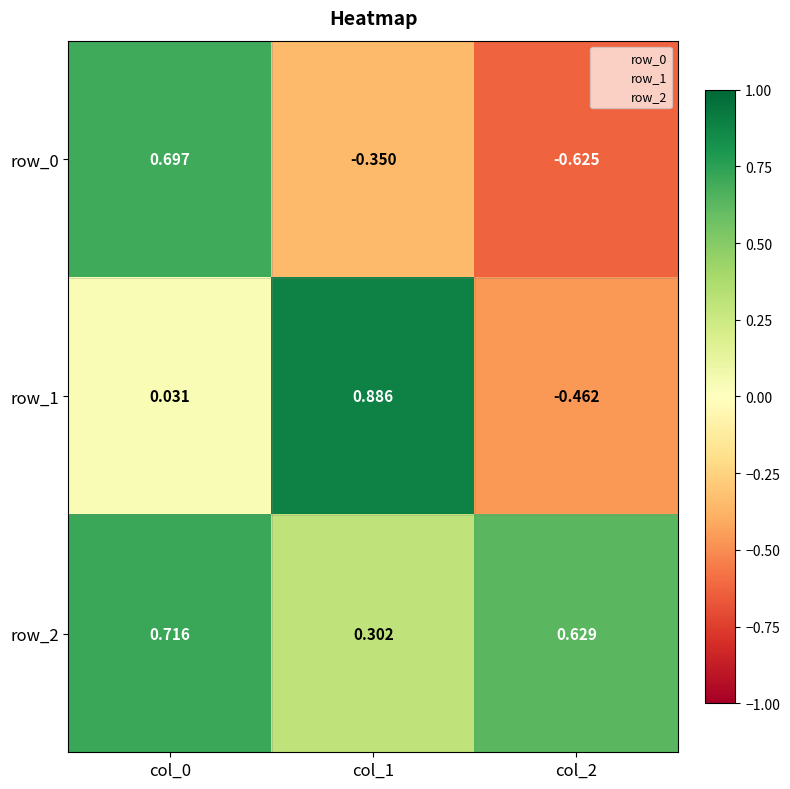

Is the value of row_2 at col_2 greater than the value of row_1 at col_0?

Yes